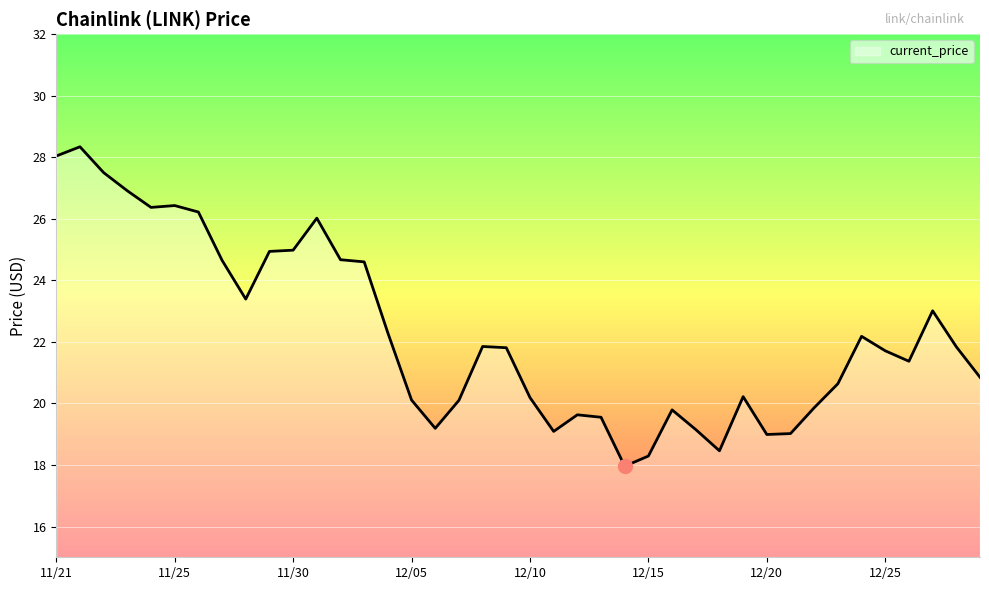

What is the minimum value shown in the chart?

18.0